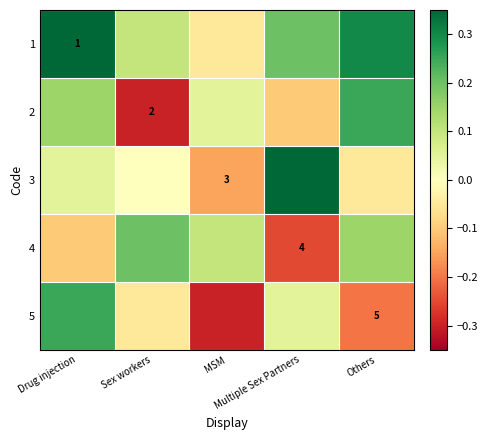

At how many categories does at least one series exceed 0?

5